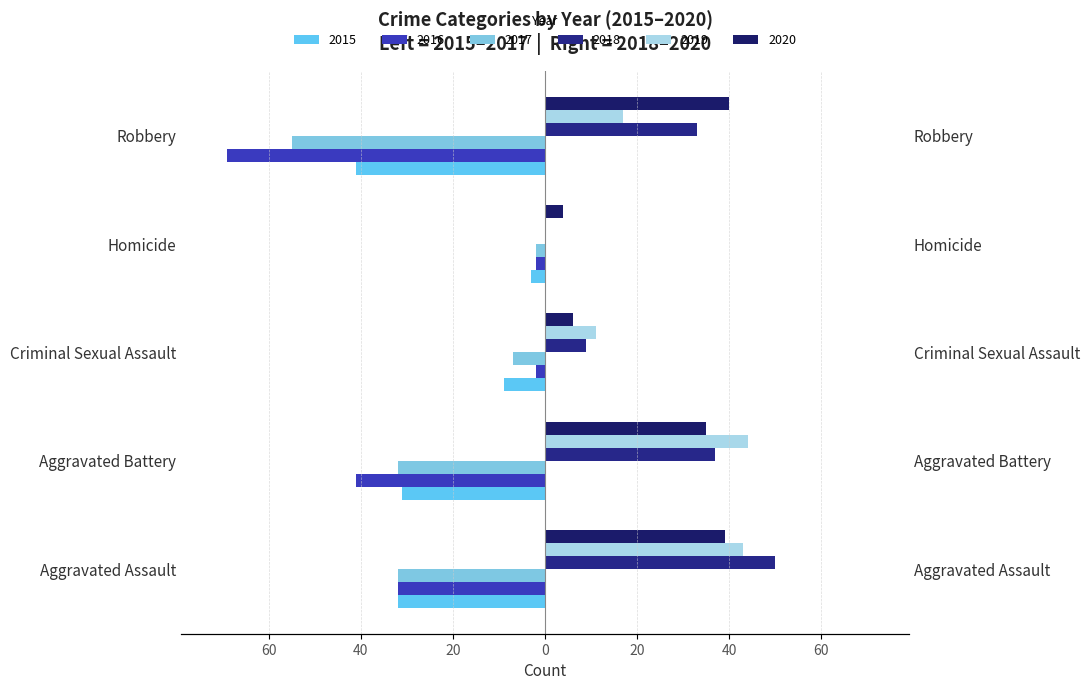

At which category is the sum across all series the highest?

Aggravated Assault